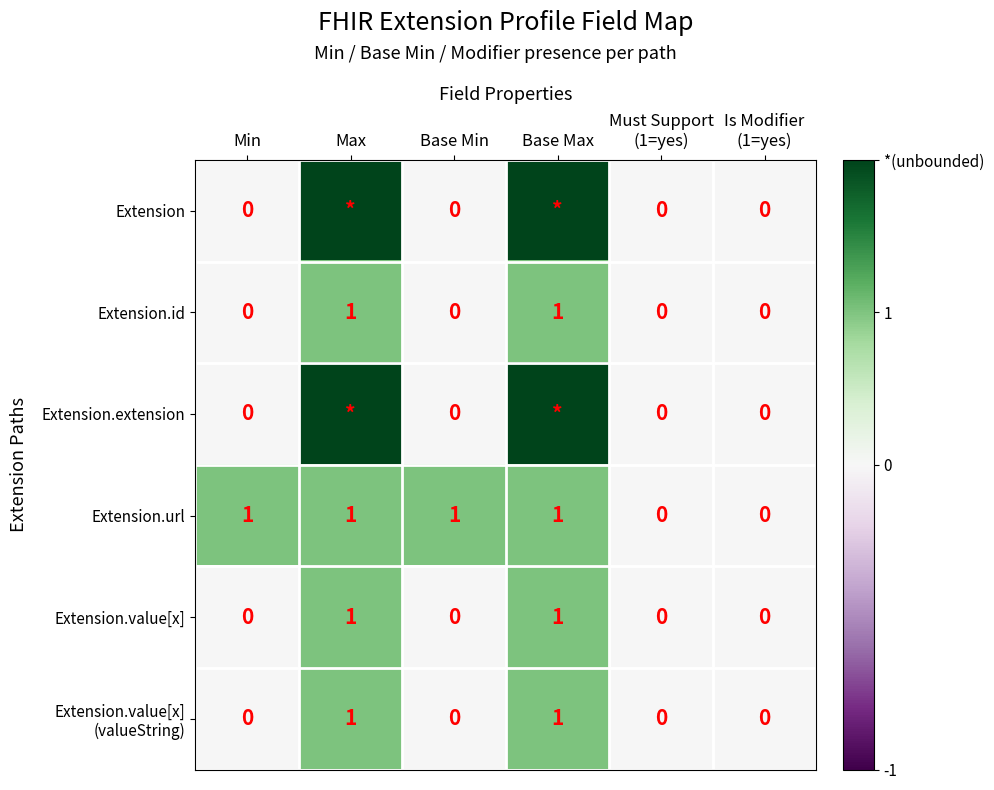

What is the sum of all Extension.url values?

4